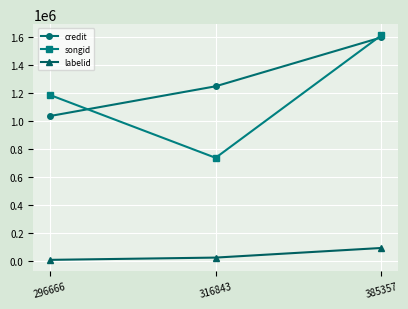

How many values in the songid series are below 1186726?

1